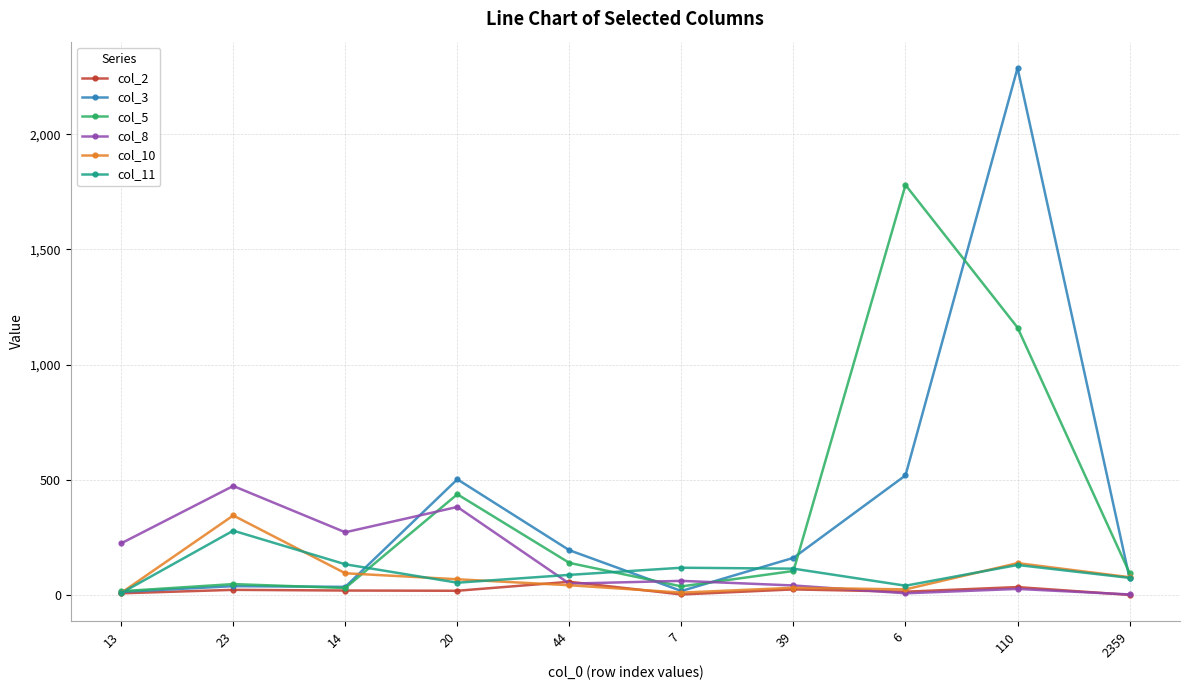

What is the label of the 1st point from the right?

2359